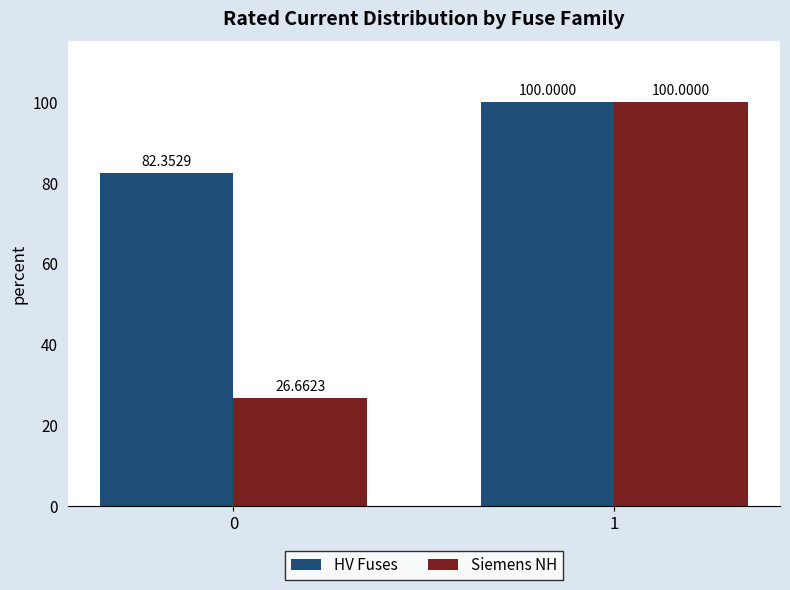

What is the maximum value for Siemens NH?

100.0